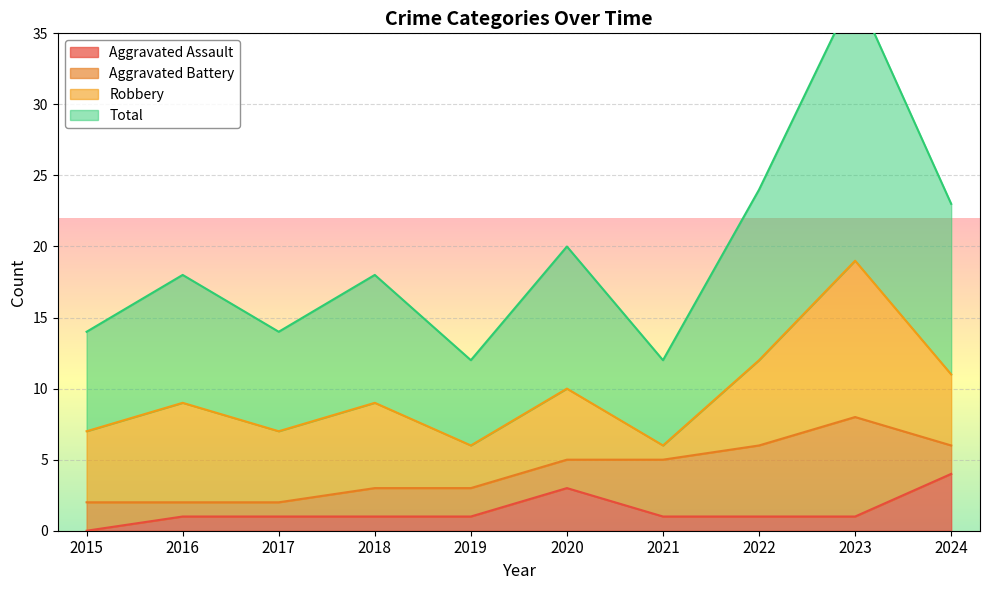

How many interior local peaks does the Aggravated Assault series have?

1